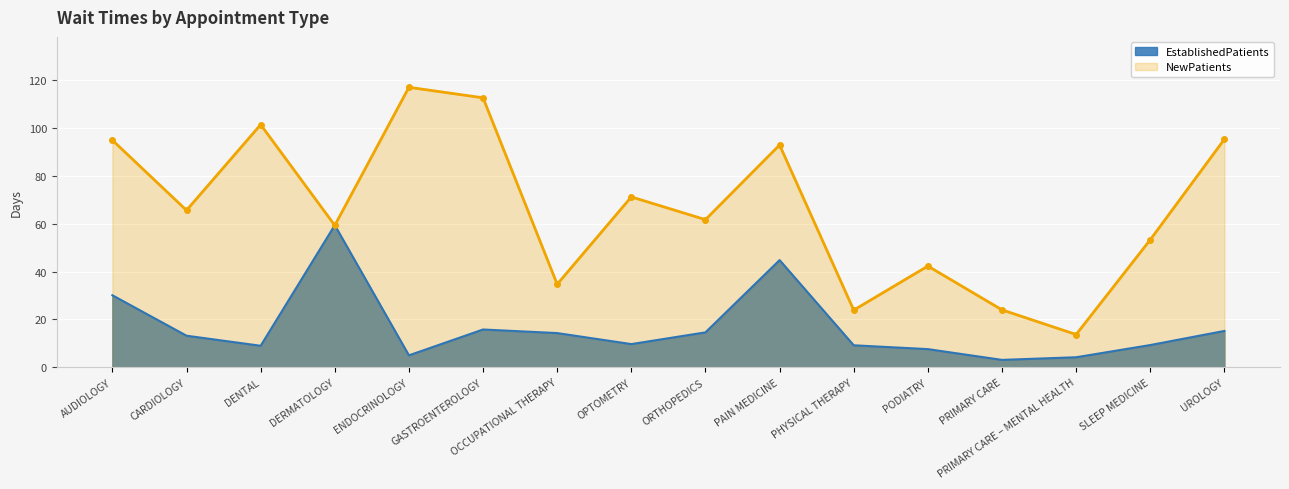

Where is EstablishedPatients nearest to the value 31?

AUDIOLOGY